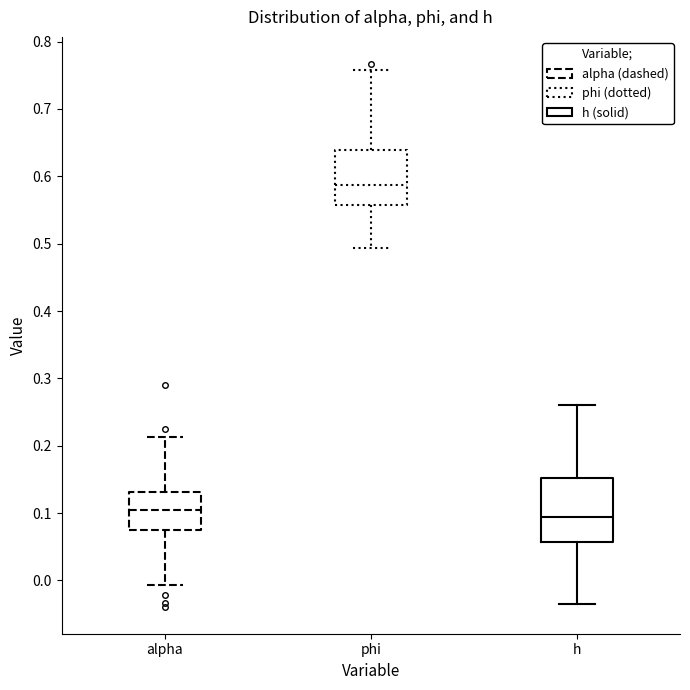

Which box has the highest median line?

phi